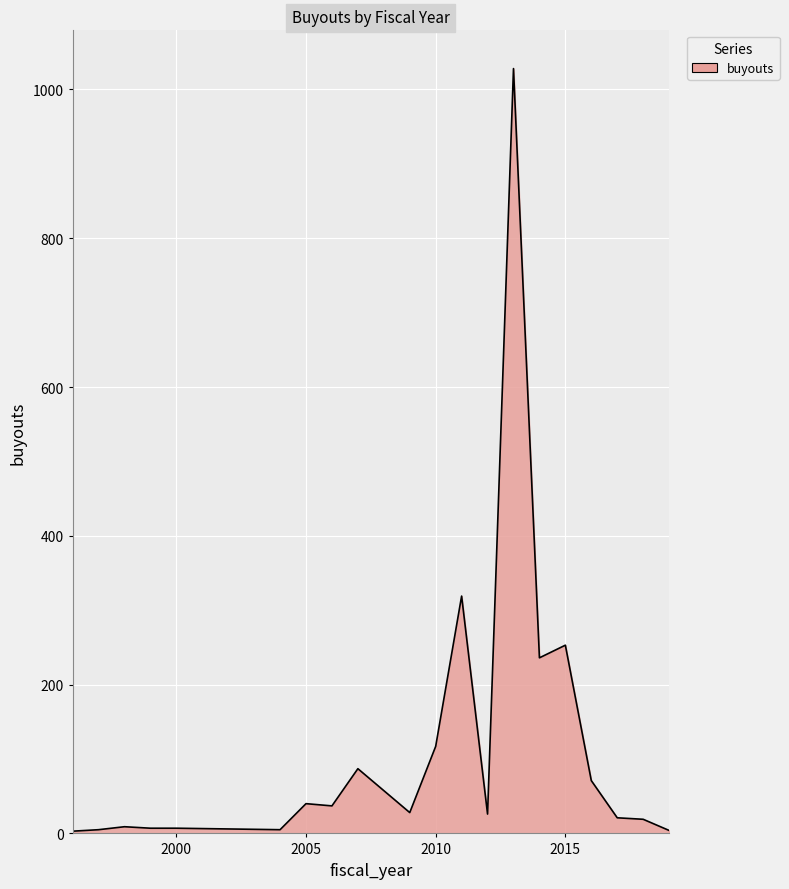

Does the chart have visible grid lines?

Yes